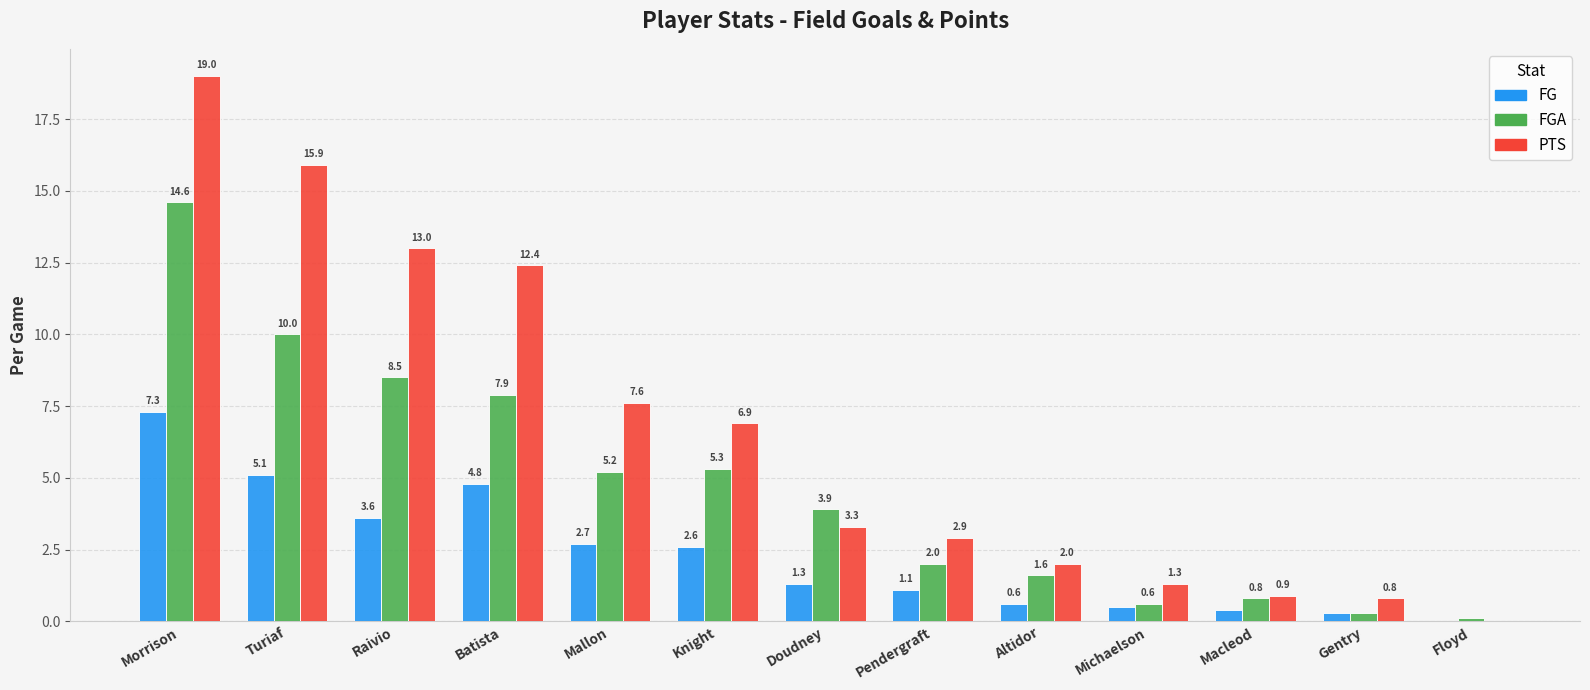

Reading right to left, transcribe all the data shown in this chart.

FG: 0.0	0.3	0.4	0.5	0.6	1.1	1.3	2.6	2.7	4.8	3.6	5.1	7.3
FGA: 0.1	0.3	0.8	0.6	1.6	2.0	3.9	5.3	5.2	7.9	8.5	10.0	14.6
PTS: 0.0	0.8	0.9	1.3	2.0	2.9	3.3	6.9	7.6	12.4	13.0	15.9	19.0